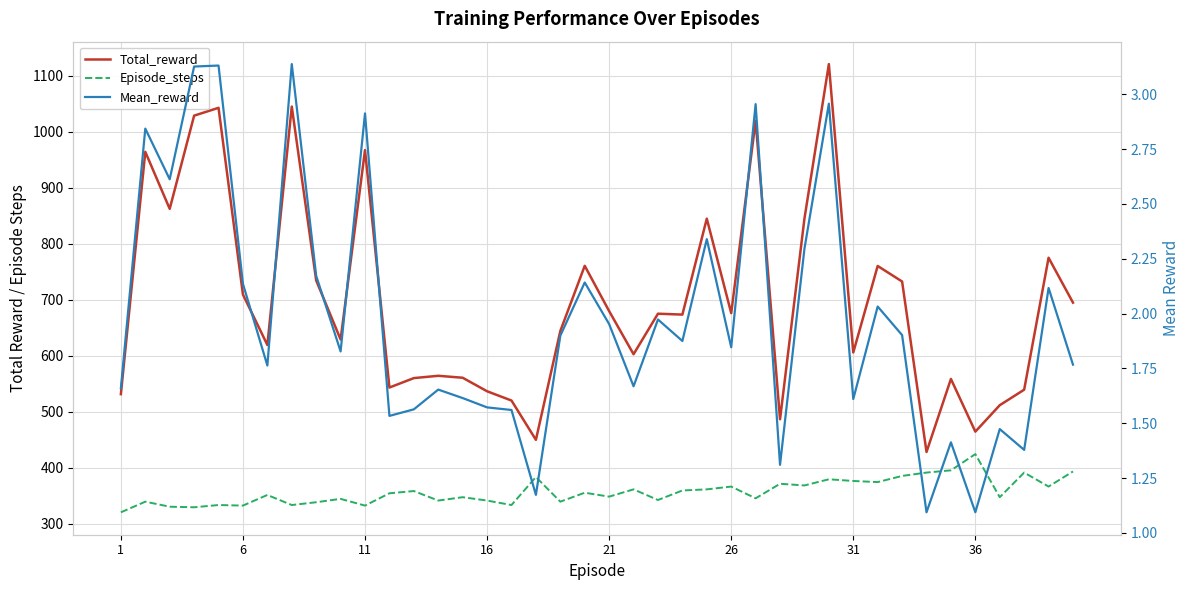

What is the difference between the maximum and minimum values in the Total_reward series?

693.0